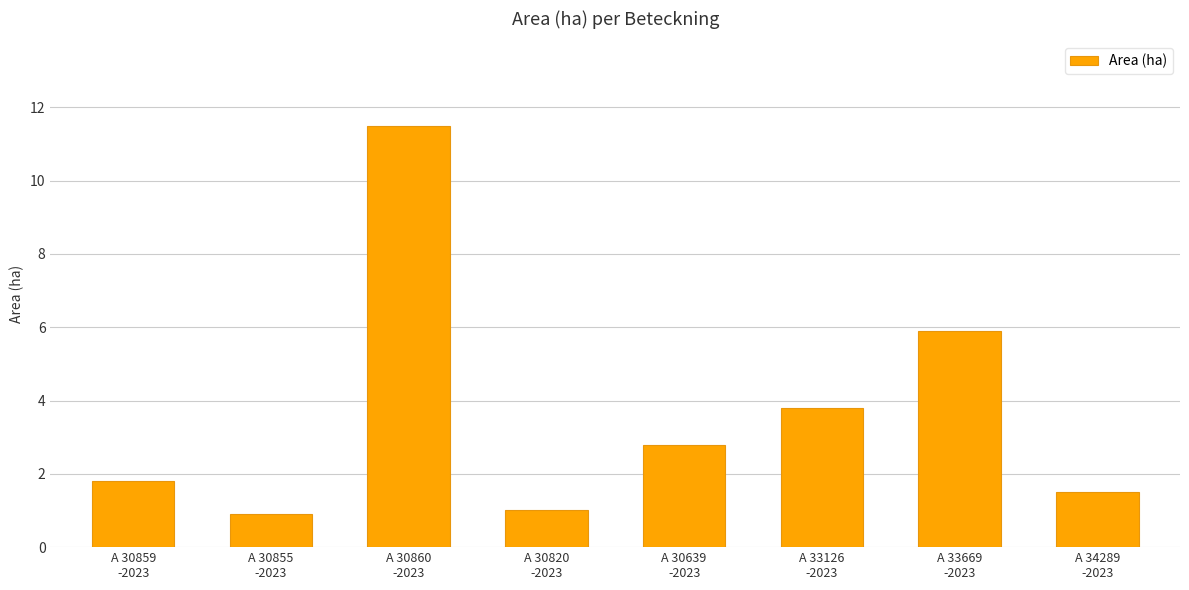

Reading right to left, transcribe all the data shown in this chart.

A 34289
-2023=1.5	A 33669
-2023=5.9	A 33126
-2023=3.8	A 30639
-2023=2.8	A 30820
-2023=1.0	A 30860
-2023=11.5	A 30855
-2023=0.9	A 30859
-2023=1.8